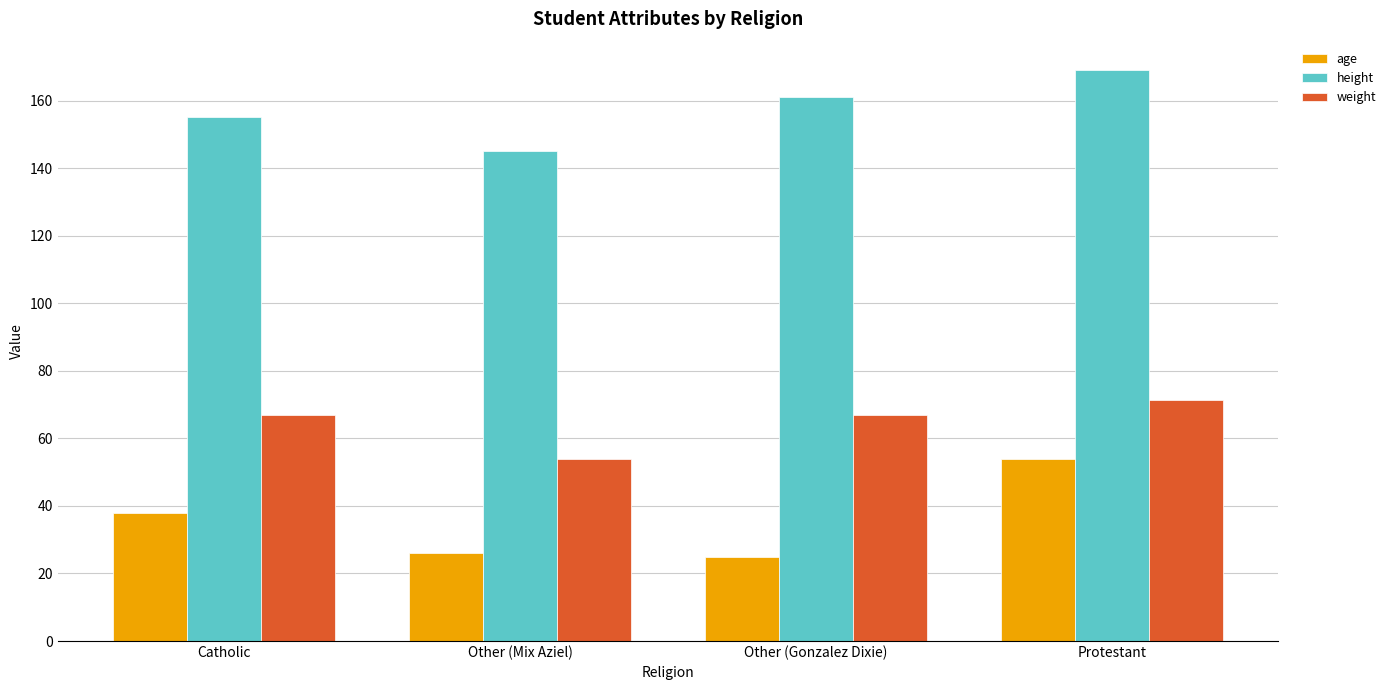

What is the difference between the second highest and second lowest values in the weight series?

0.2